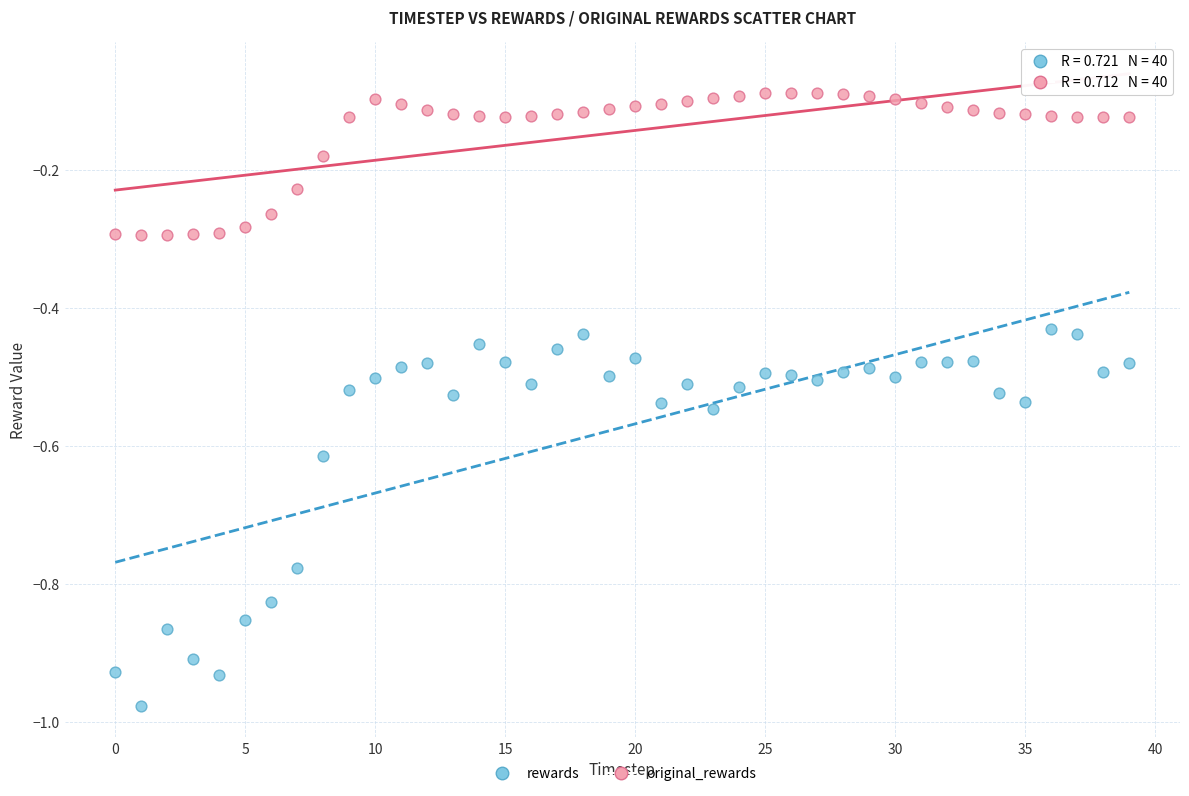

Across all data points, what is the range of Y values (max minus min)?

0.9